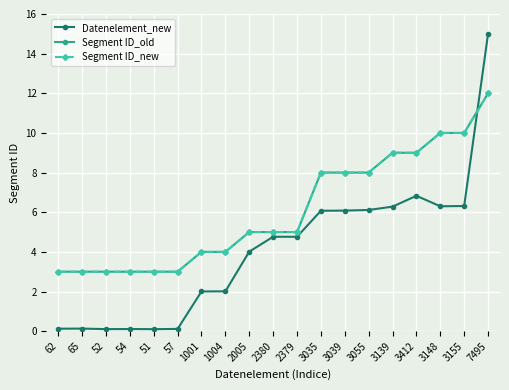

What is the difference between the Segment ID_old values at 2379 and 3039?

3.0